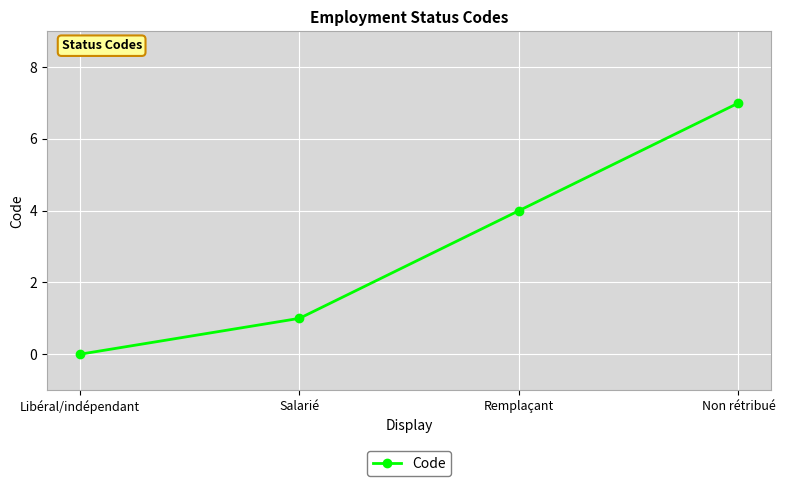

What is the maximum value shown in the chart?

7